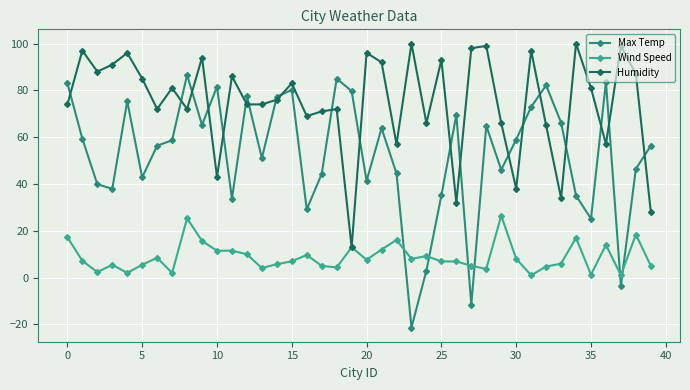

How many values in the Humidity series are below 81?

20